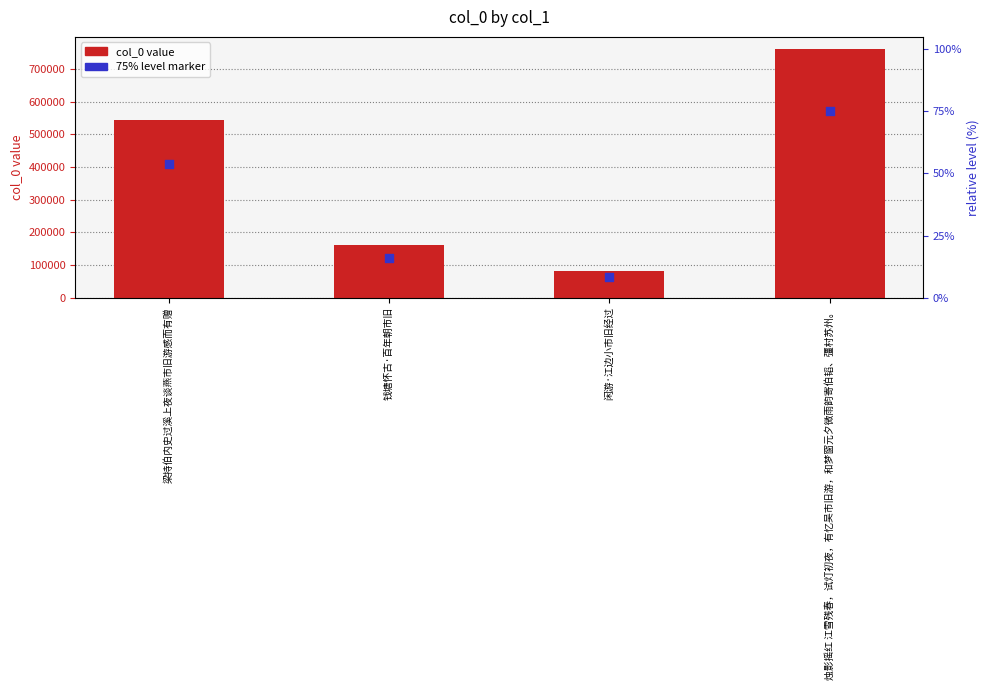

What is the total value across all series at 烛影摇红 江雪残春，试灯初夜，有忆吴市旧游，和梦窗元夕微雨韵寄伯韬、彊村苏州。?

1331793.8